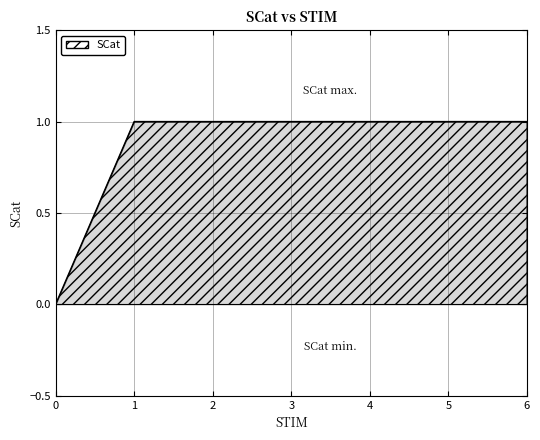

True or false: the data shows 1 at 2.

True